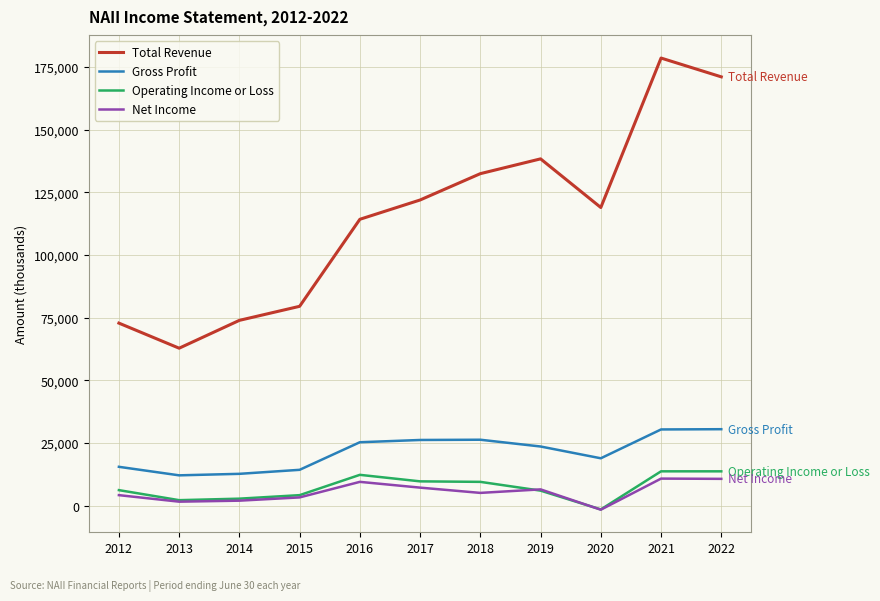

Rank the series at 2016 from lowest to highest value.

Net Income, Operating Income or Loss, Gross Profit, Total Revenue